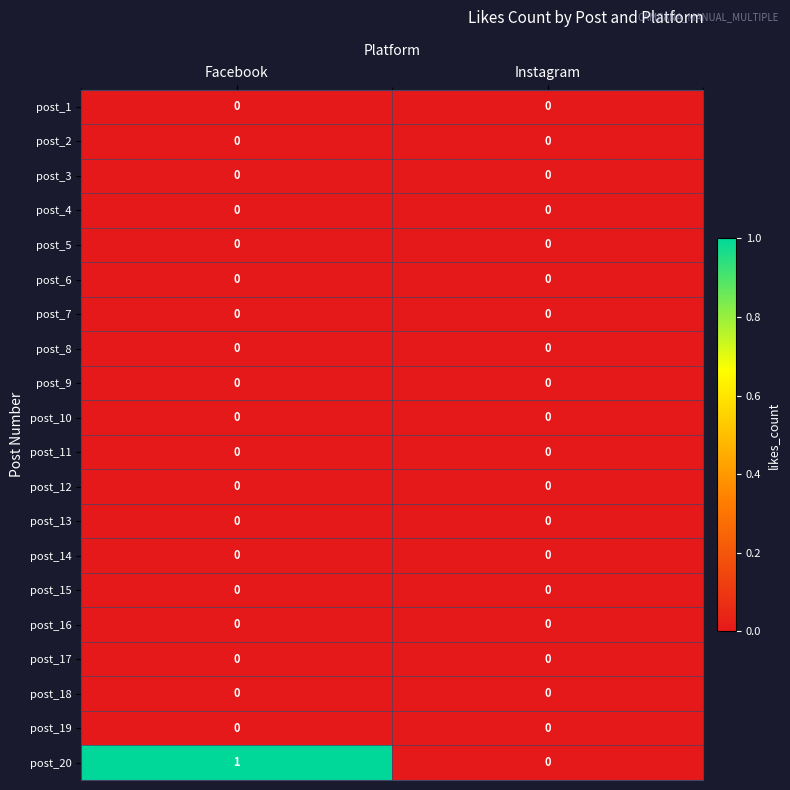

Is it true that post_16 equals 0 at Instagram?

True